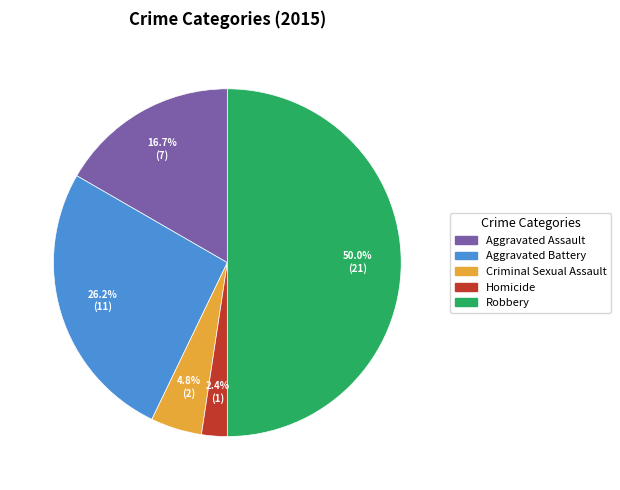

The Criminal Sexual Assault slice represents 10% of the pie. True or false?

False